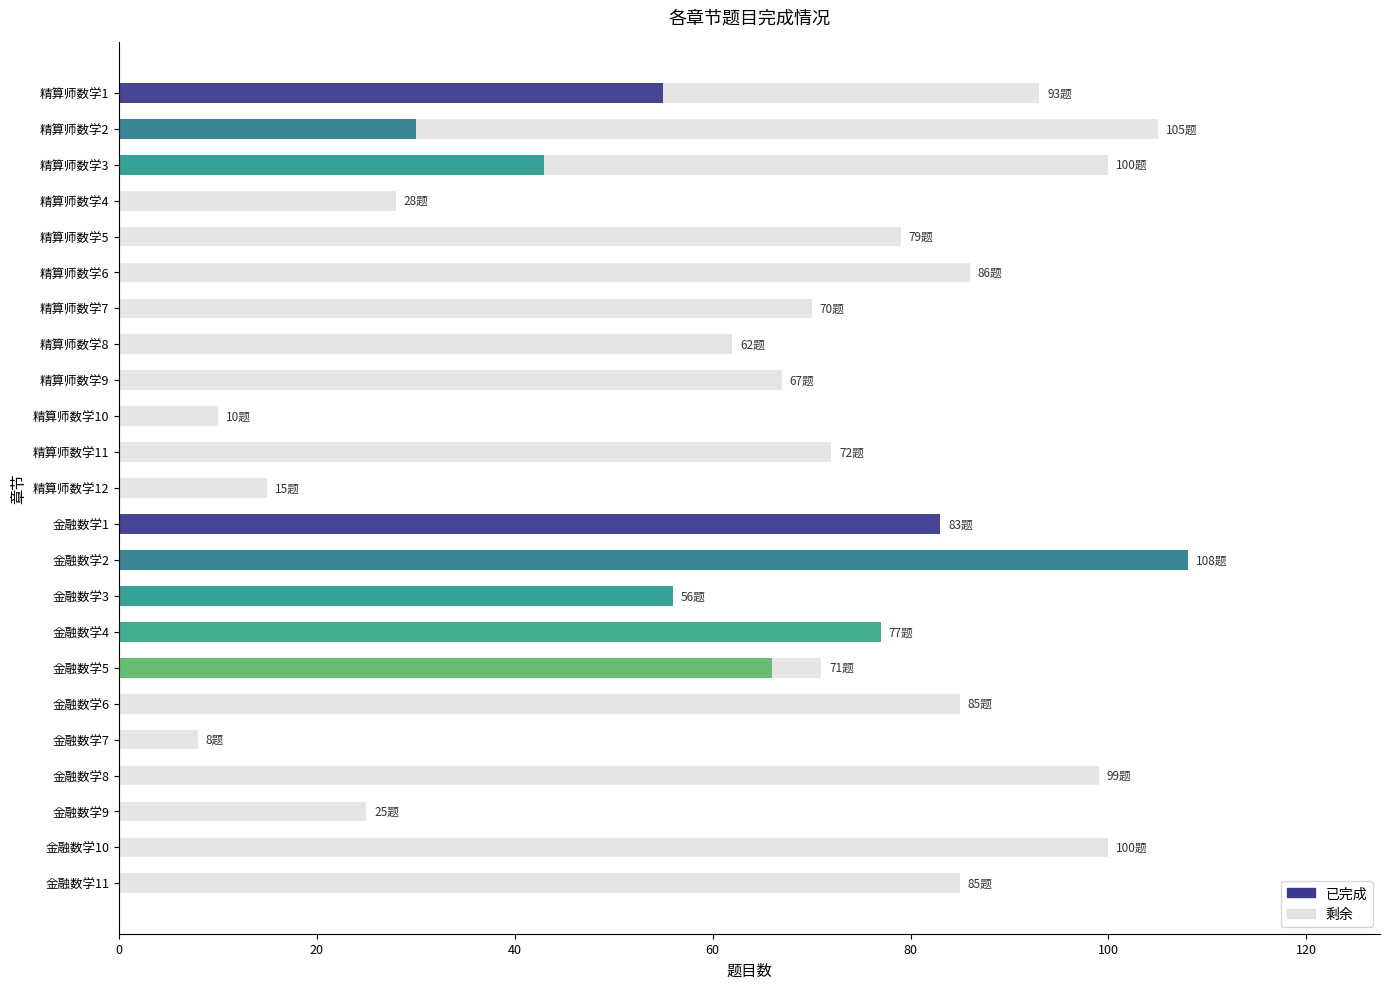

What is the total value across all series at 金融数学3?

56